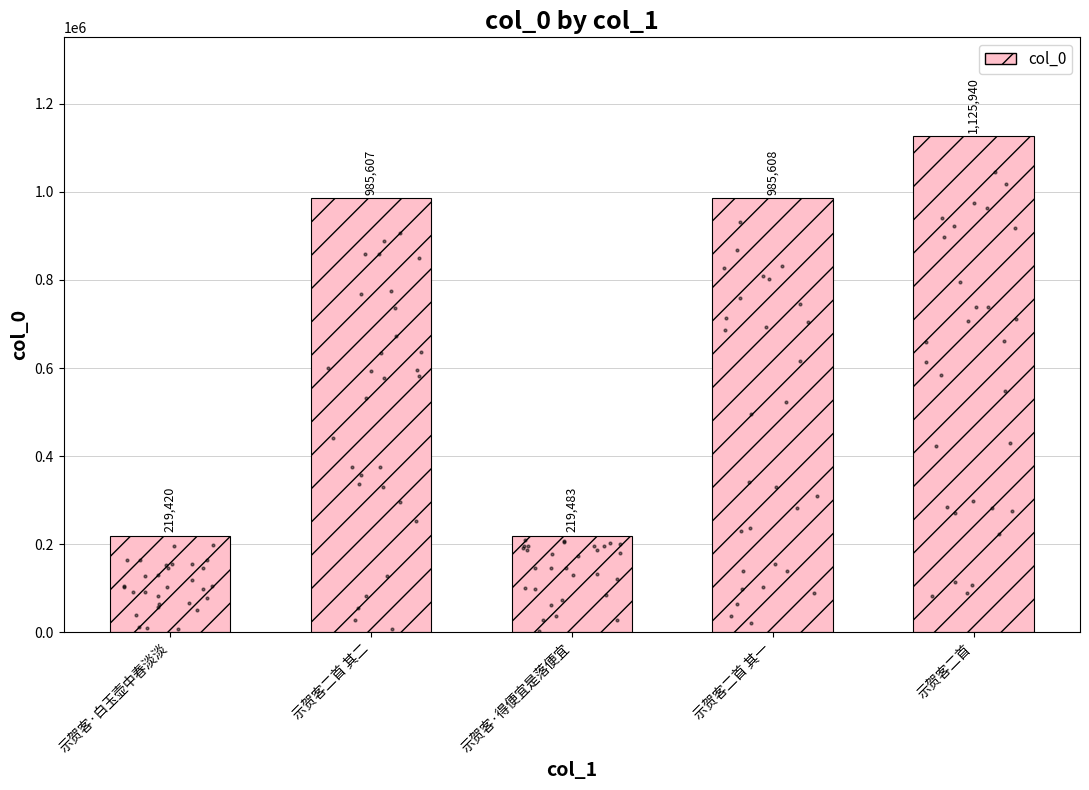

What is the change in value from 示贺客二首 其二 to 示贺客·得便宜是落便宜?

-766124